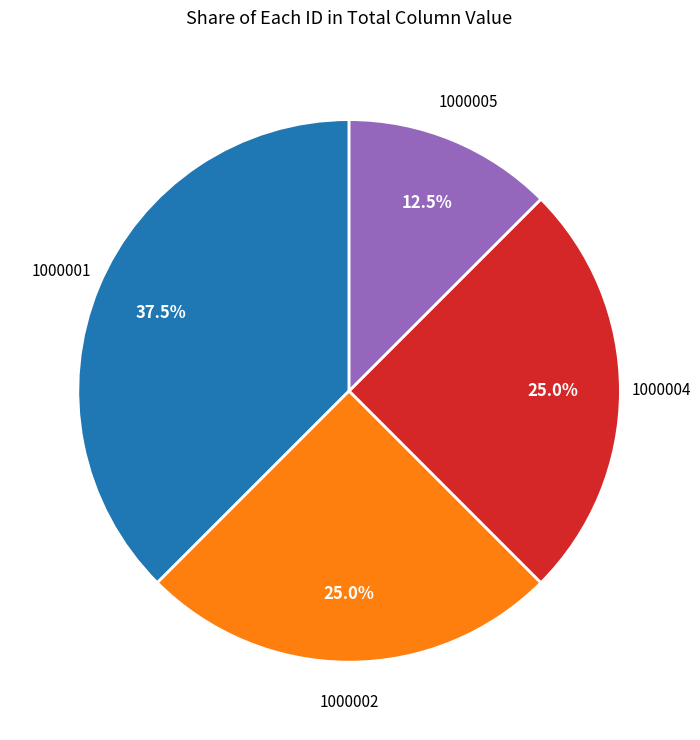

Does any single category account for the majority?

No